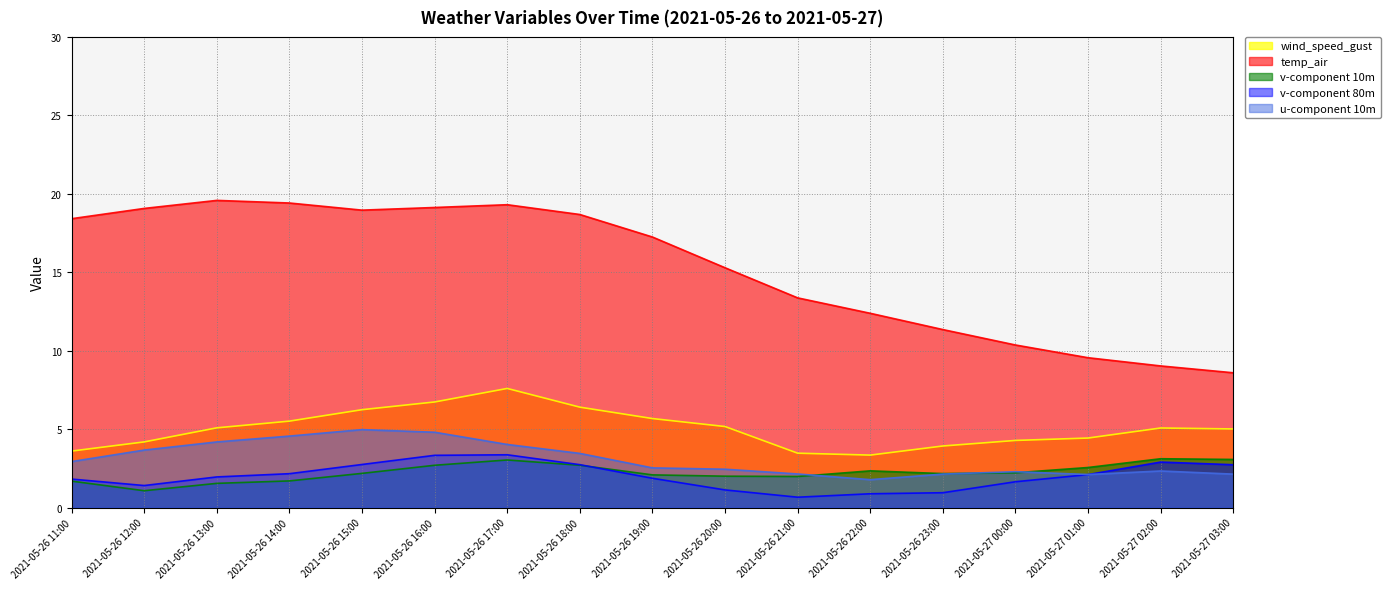

The v-component 80m series shows 2.5 at 2021-05-26 12:00. True or false?

False